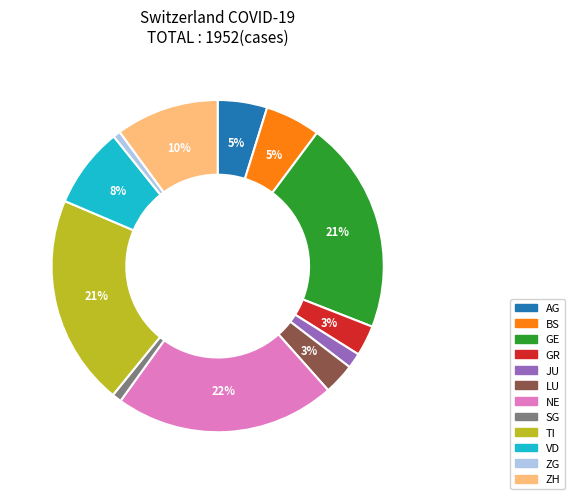

To the nearest percent, what percentage of the pie is JU?

1%